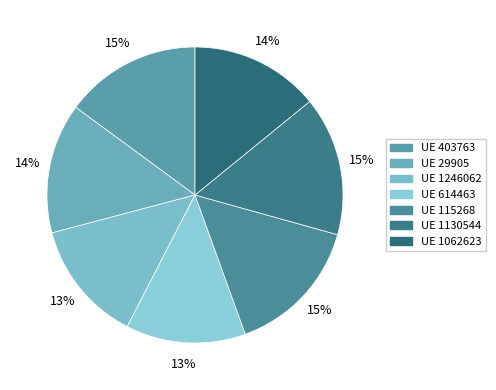

Is there any slice that represents more than half of the pie?

No